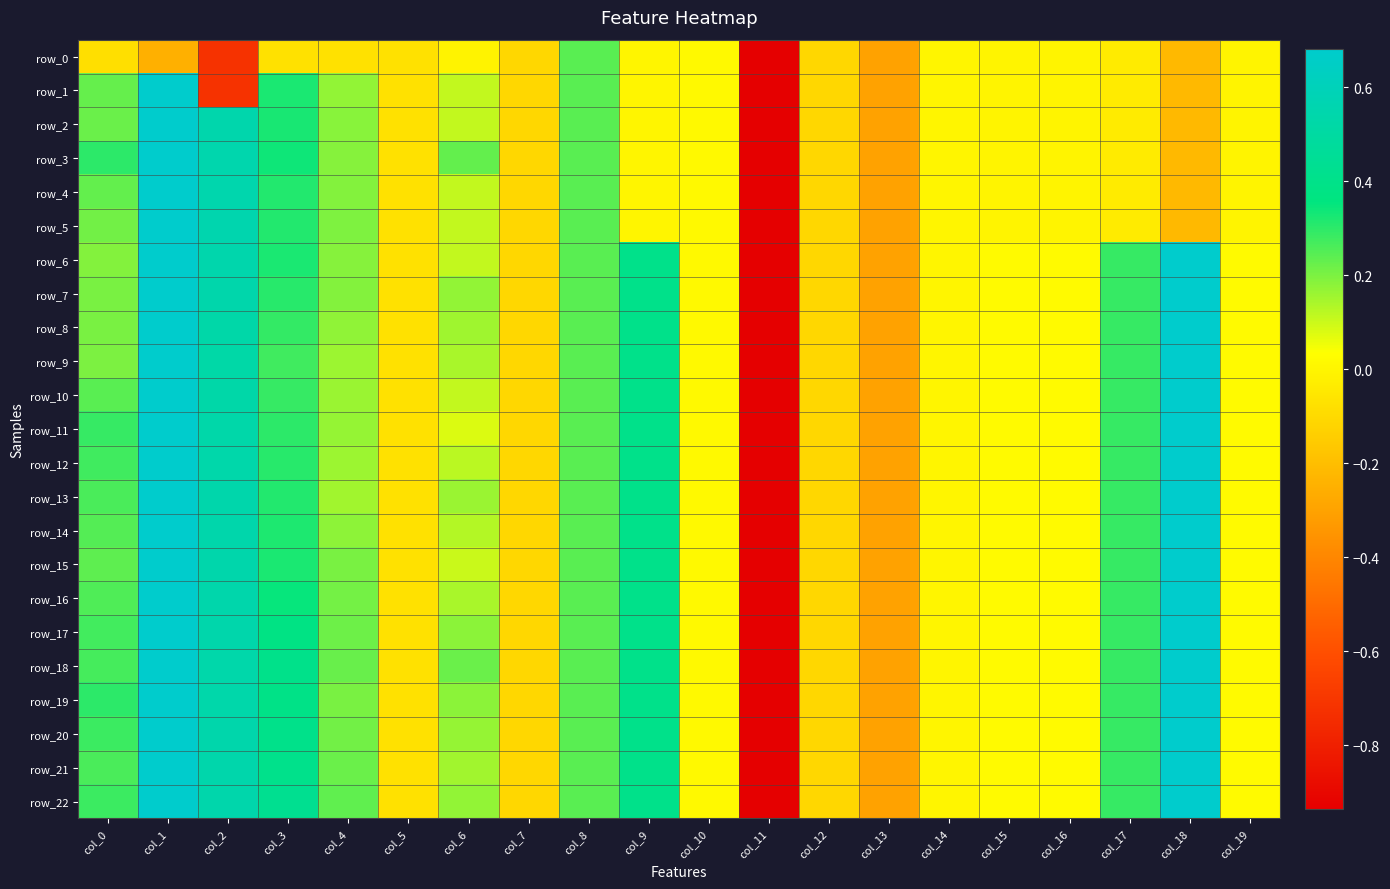

How many values in the row_16 series exceed 0?

15